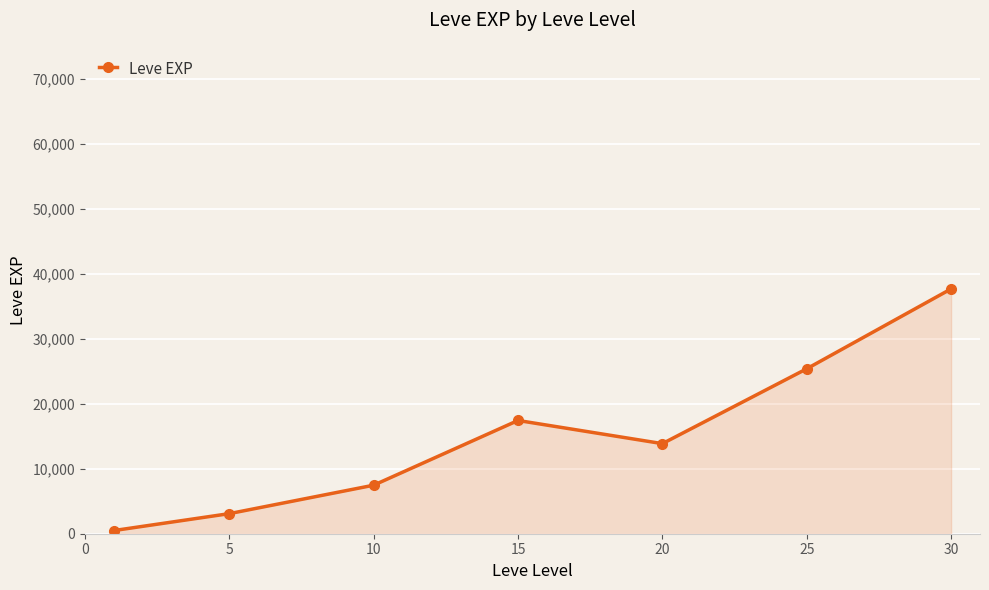

Reading left to right, extract all data points from this chart.

486.2	3092.9	7475.0	17445.0	13876.7	25410.0	37715.0